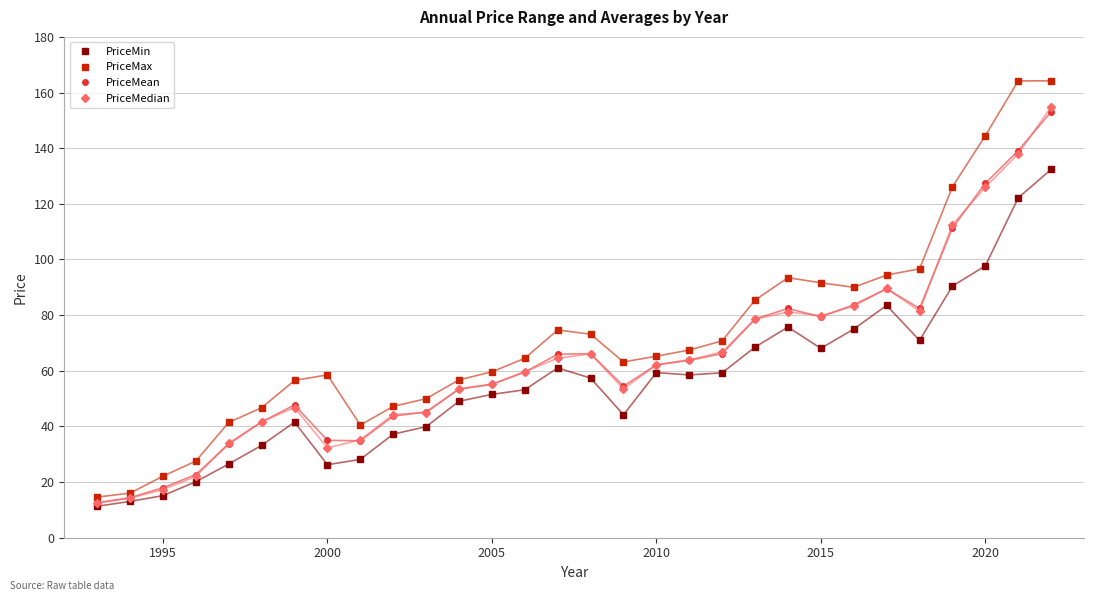

Which series has the largest total across all categories?

PriceMax